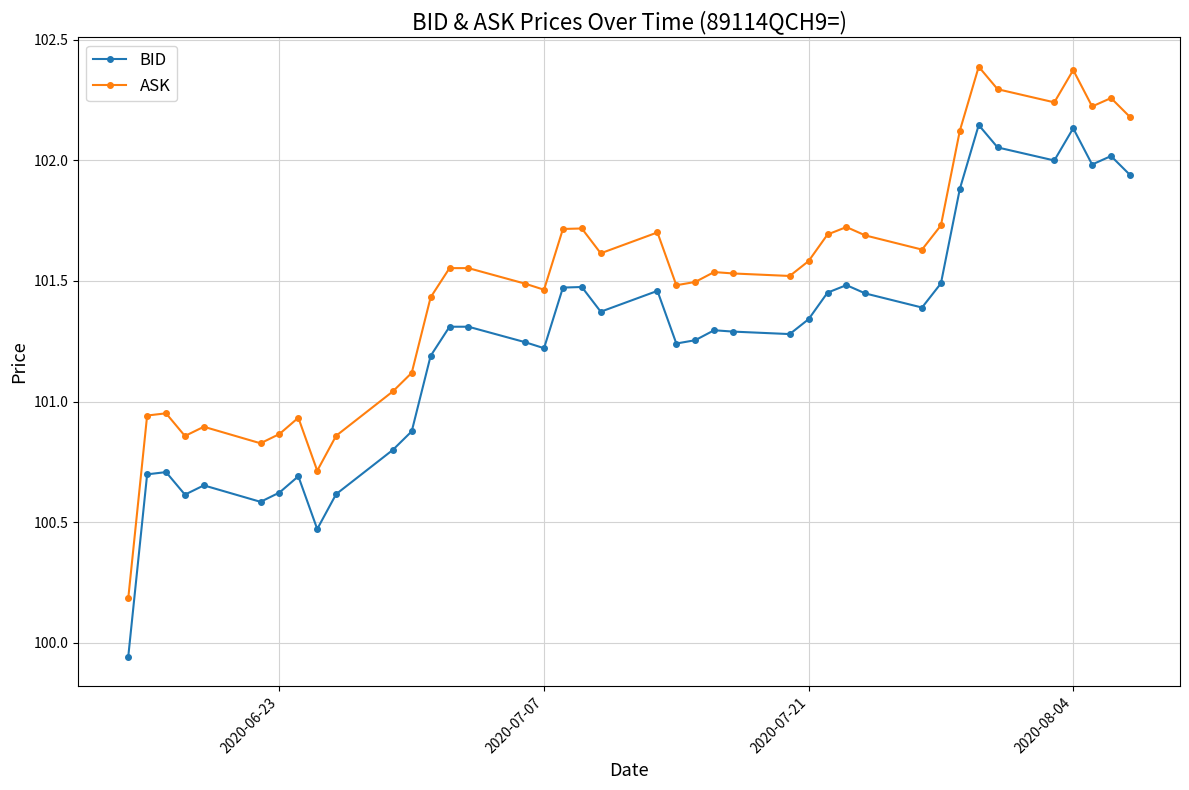

Does the chart display data point markers on the line(s)?

Yes